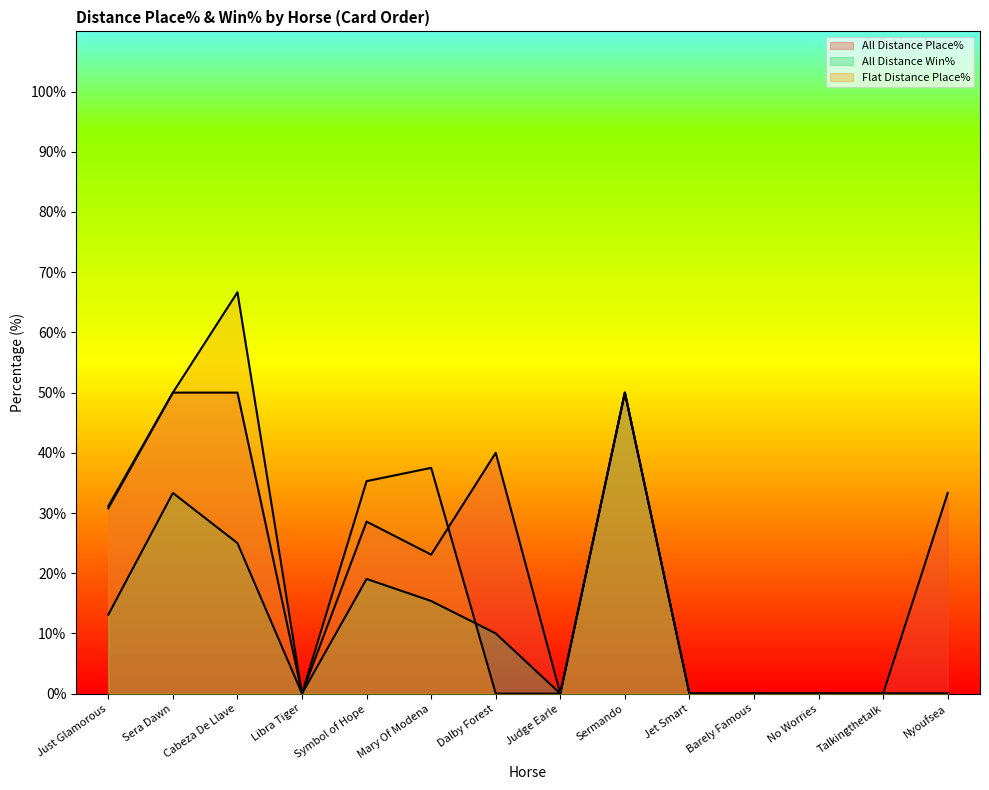

Reading right to left, extract all data points from this chart.

All Distance Place%: 33.3	0.0	0.0	0.0	0.0	50.0	0.0	40.0	23.1	28.6	0.0	50.0	50.0	31.1
All Distance Win%: 0.0	0.0	0.0	0.0	0.0	50.0	0.0	10.0	15.4	19.1	0.0	25.0	33.3	13.1
Flat Distance Place%: 0.0	0.0	0.0	0.0	0.0	50.0	0.0	0.0	37.5	35.3	0.0	66.7	50.0	30.8